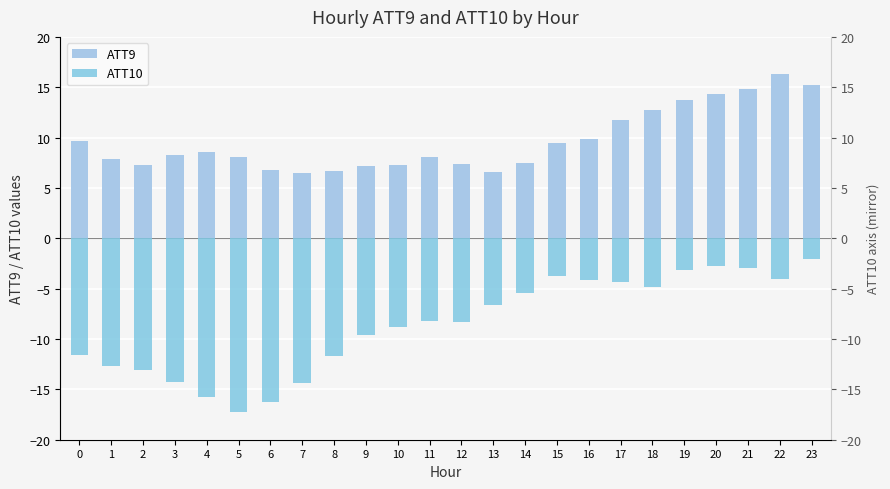

At which category is the sum across all series the highest?

23